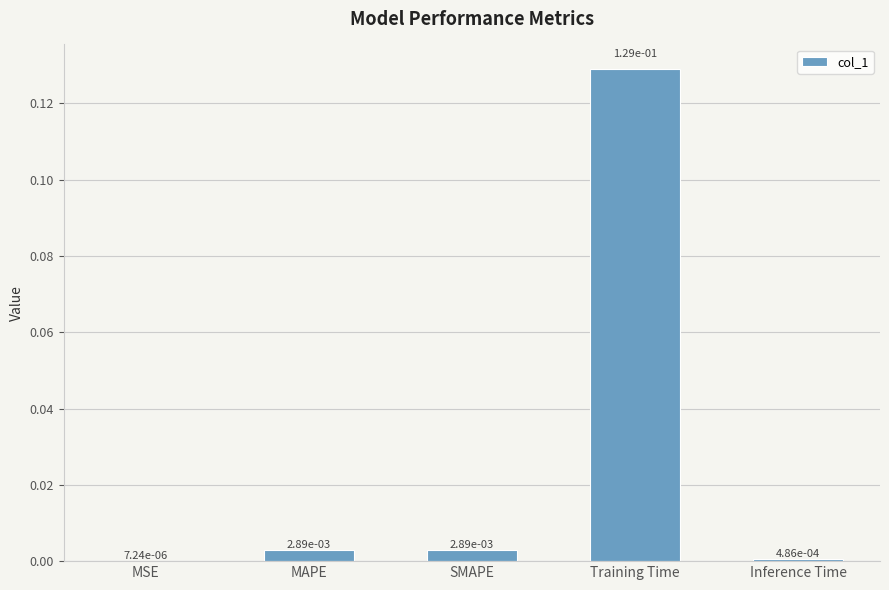

What is the change in value from Training Time to Inference Time?

-0.1